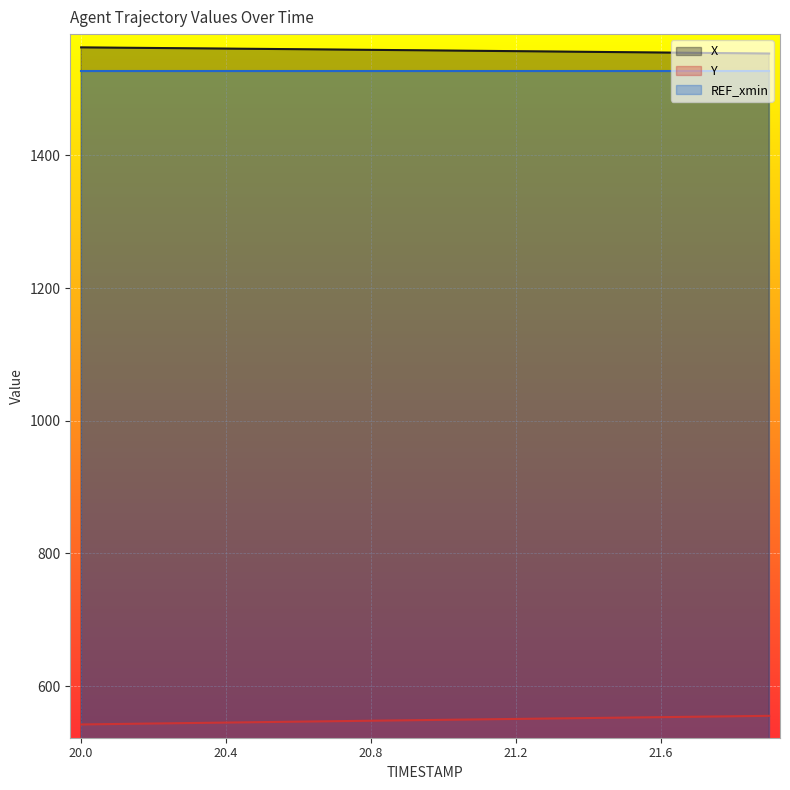

What is the greatest value displayed?

1562.7